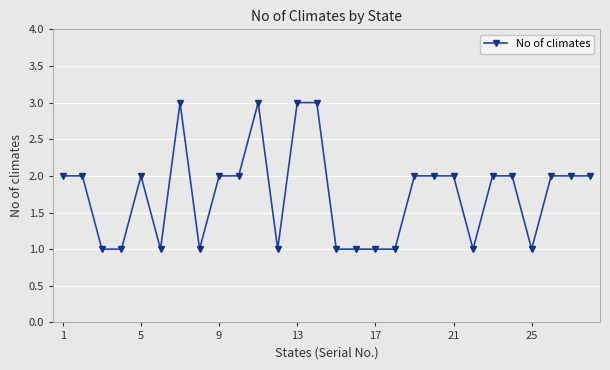

What is the greatest value displayed?

3